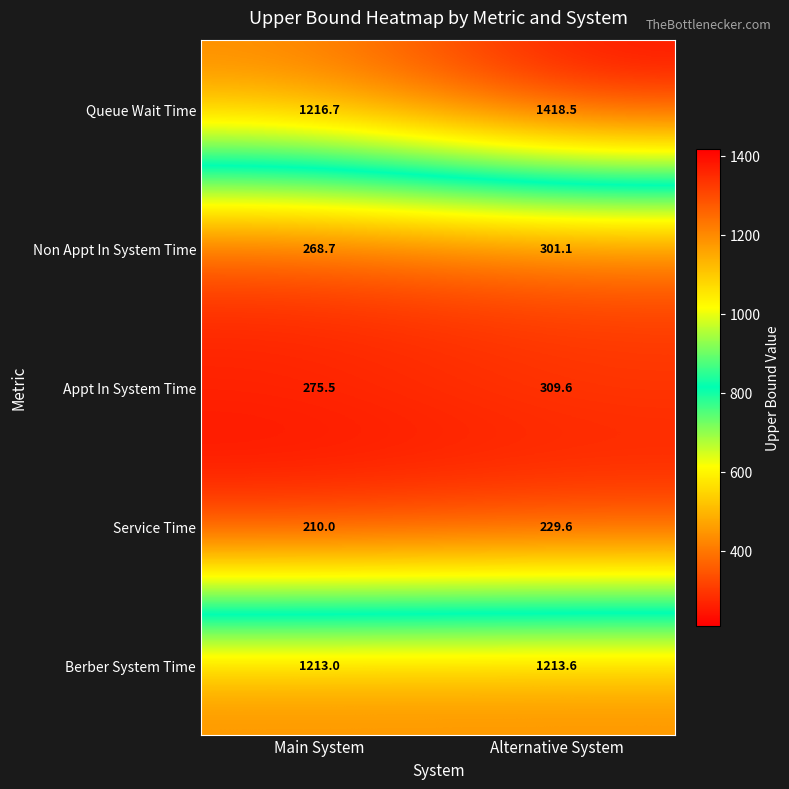

What is the sum of the Service Time values at Main System and Alternative System?

439.6